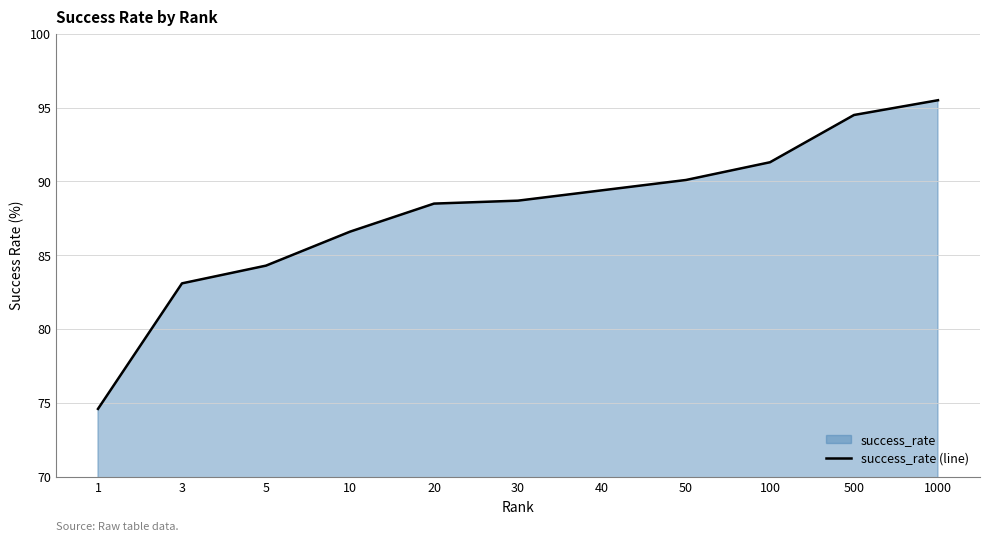

Is it true that the value at 3 is 83.1?

True